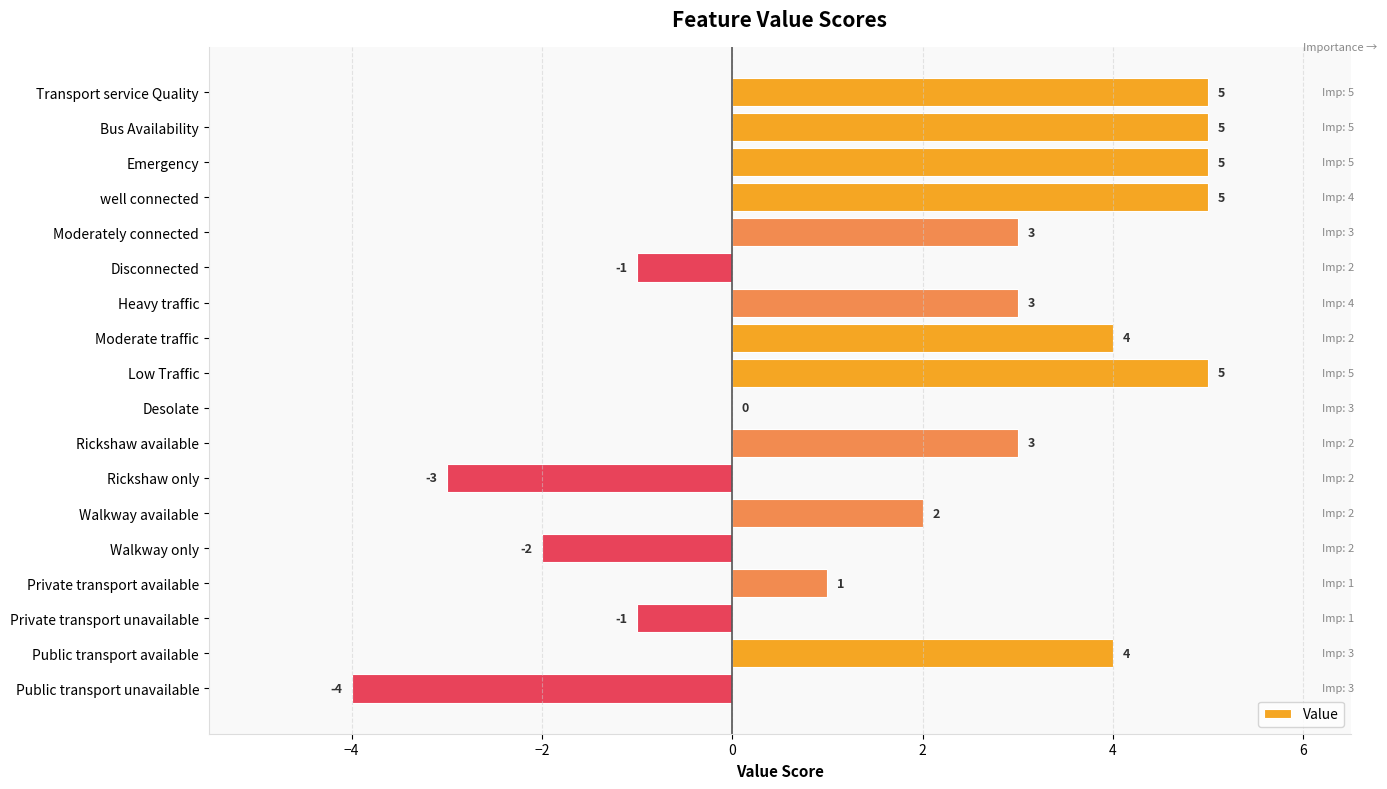

Which has a higher value, Emergency or Private transport available?

Emergency